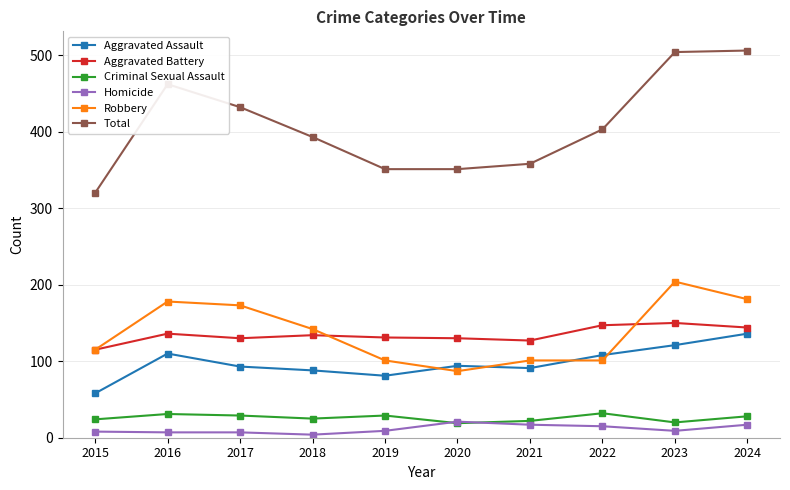

Is the value of Total at 2017 greater than the value of Homicide at 2017?

Yes